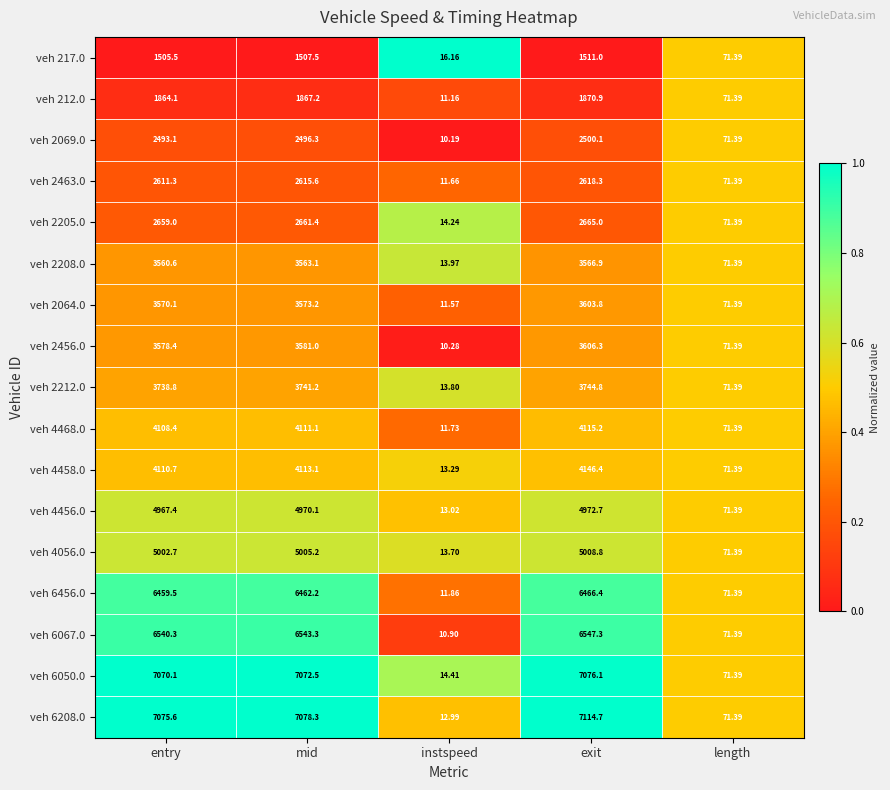

At which category is the sum across all series the highest?

exit